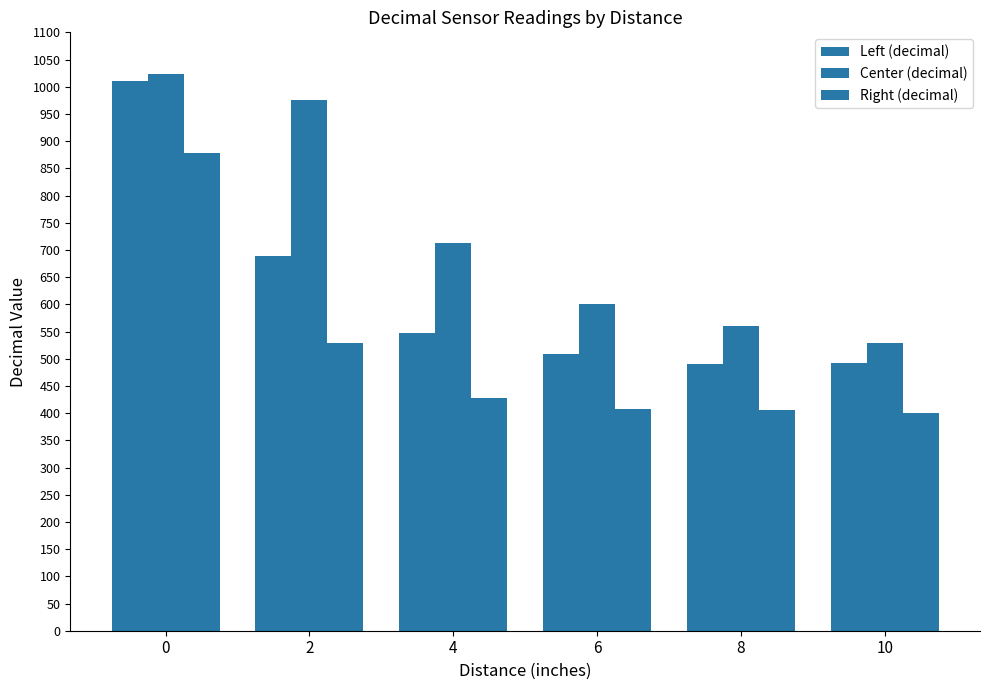

Rank the series by their maximum value, from highest to lowest.

Center (decimal), Left (decimal), Right (decimal)